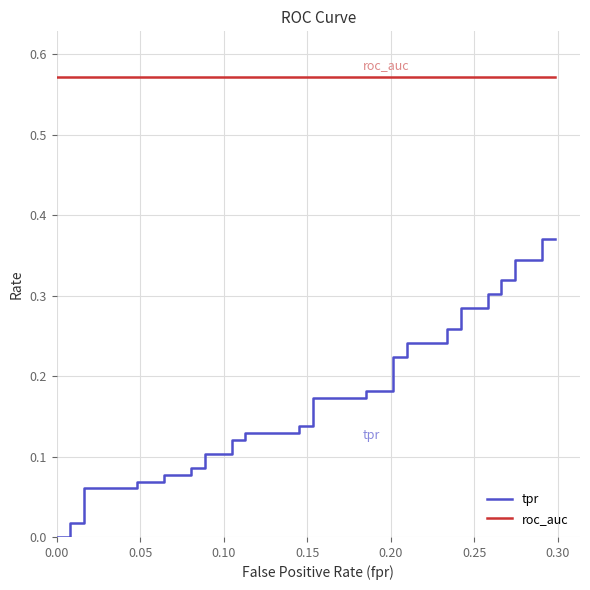

Is this an area chart (filled region under the line)?

No